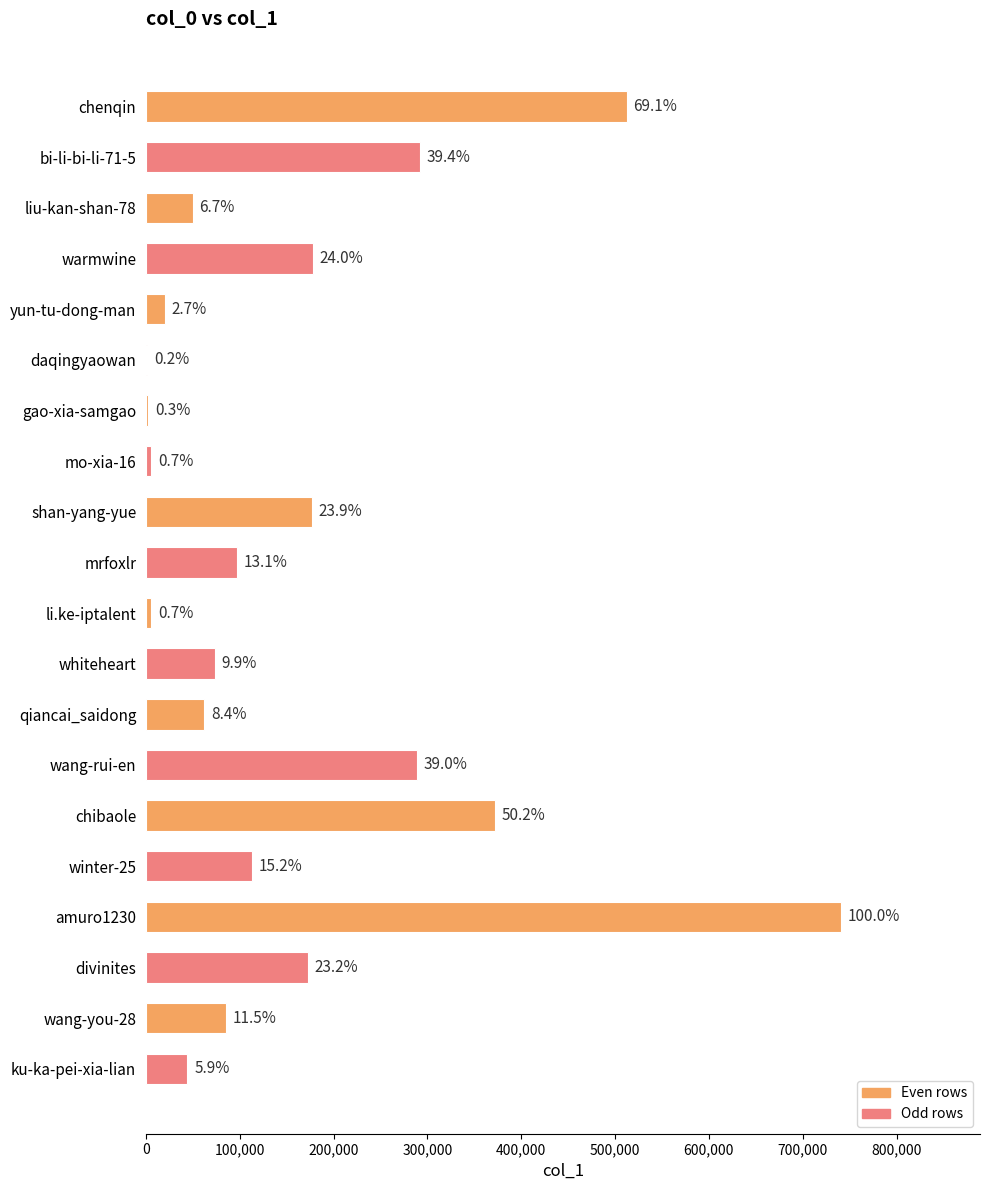

Are the bars horizontal?

Yes